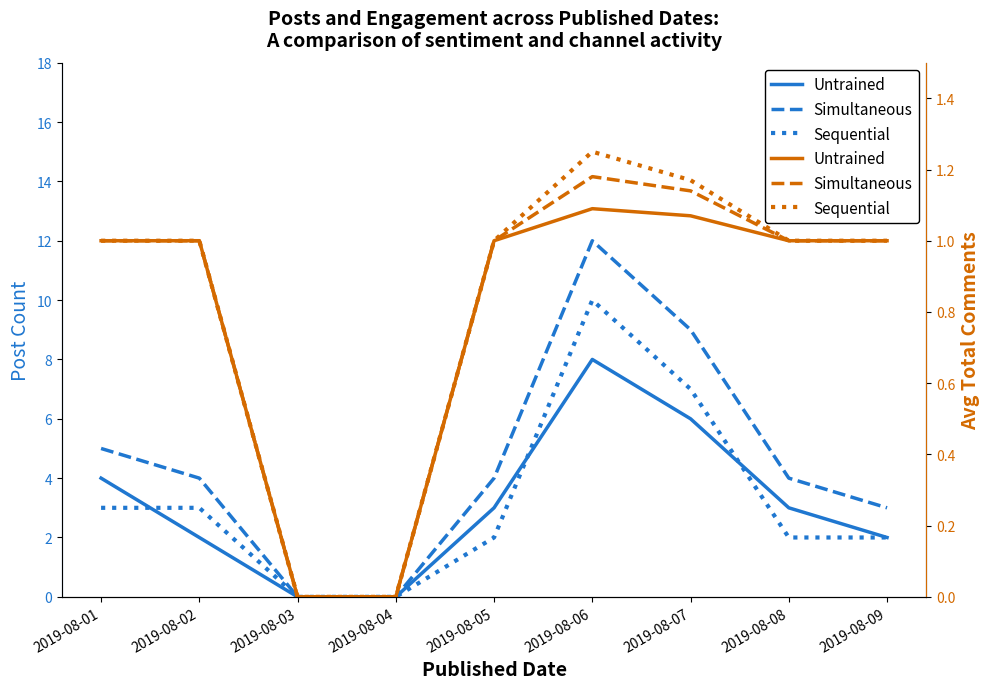

At 2019-08-06, list the series in order from smallest to largest.

Untrained, Simultaneous, Sequential